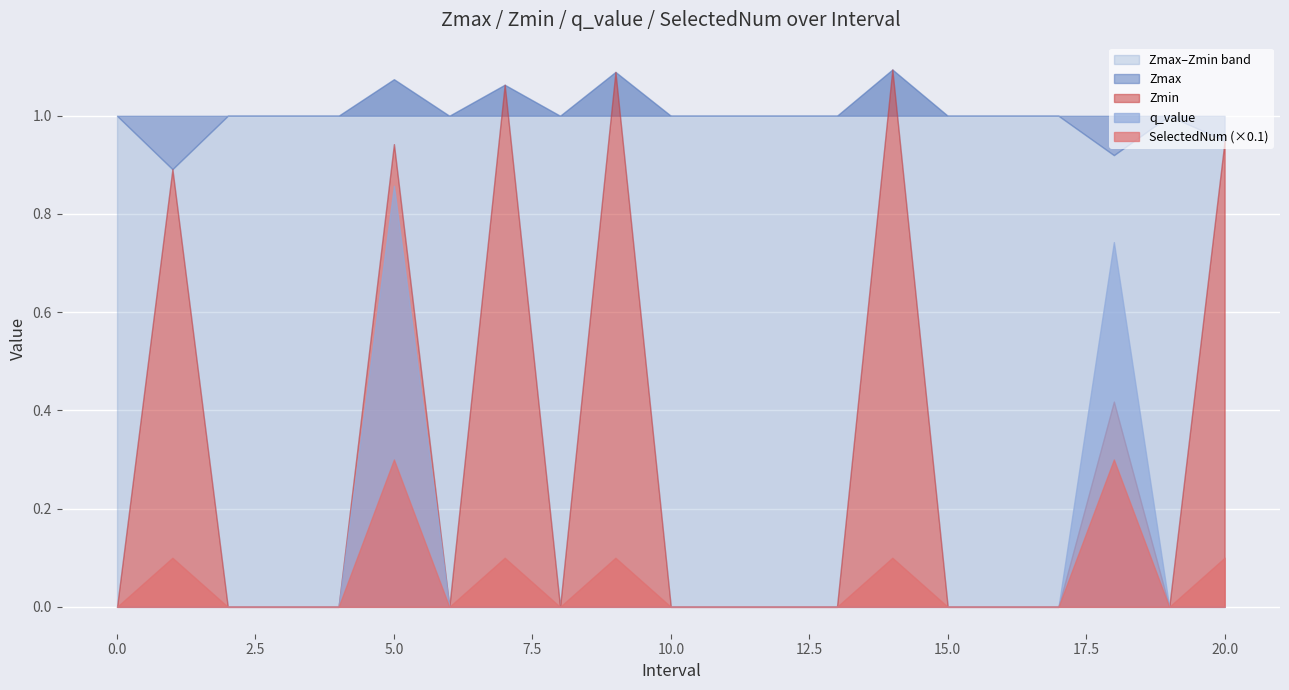

Which series has the widest spread of values?

SelectedNum